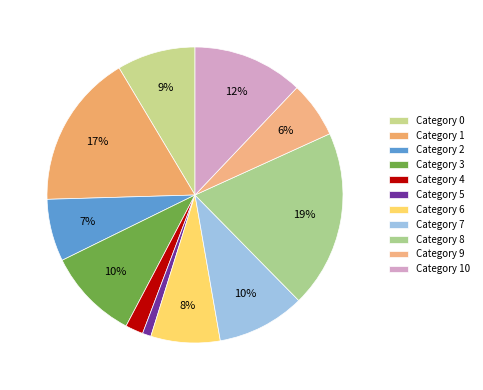

How many segments does this pie chart have?

11